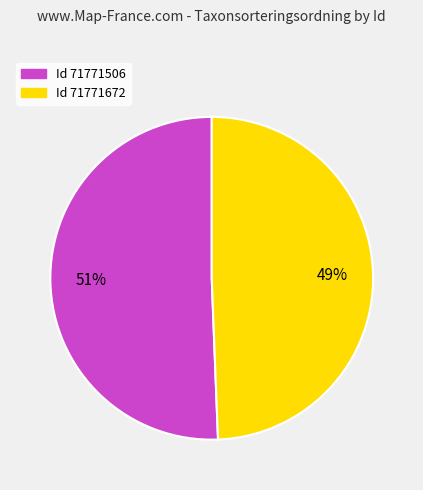

Does any single category account for the majority?

Yes